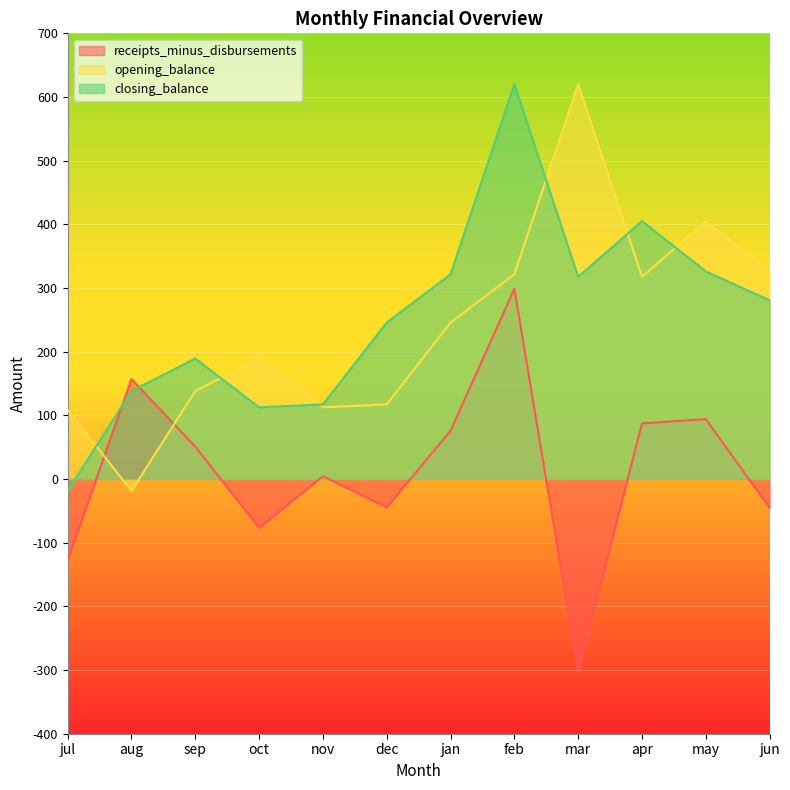

Where do receipts_minus_disbursements and closing_balance first cross each other?

jul and aug